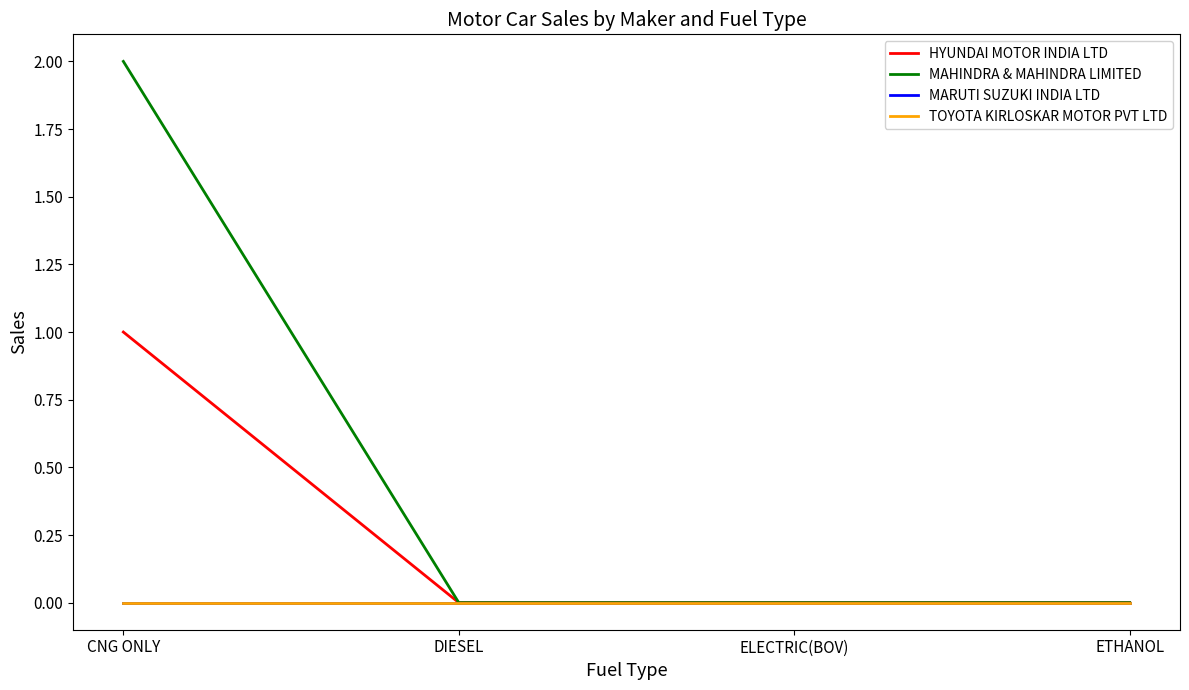

Does the chart have visible grid lines?

No